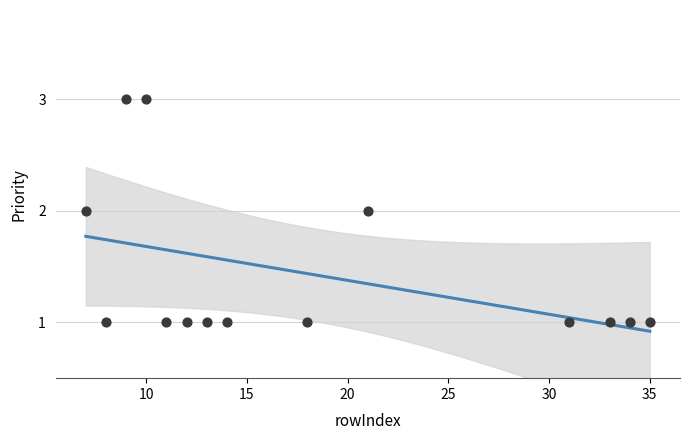

What is the range of X values (max minus min)?

28